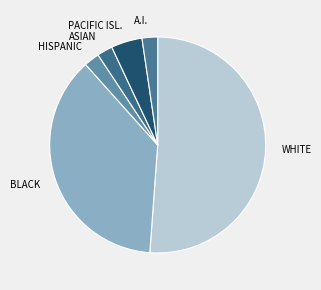

Is there any slice that represents more than half of the pie?

Yes